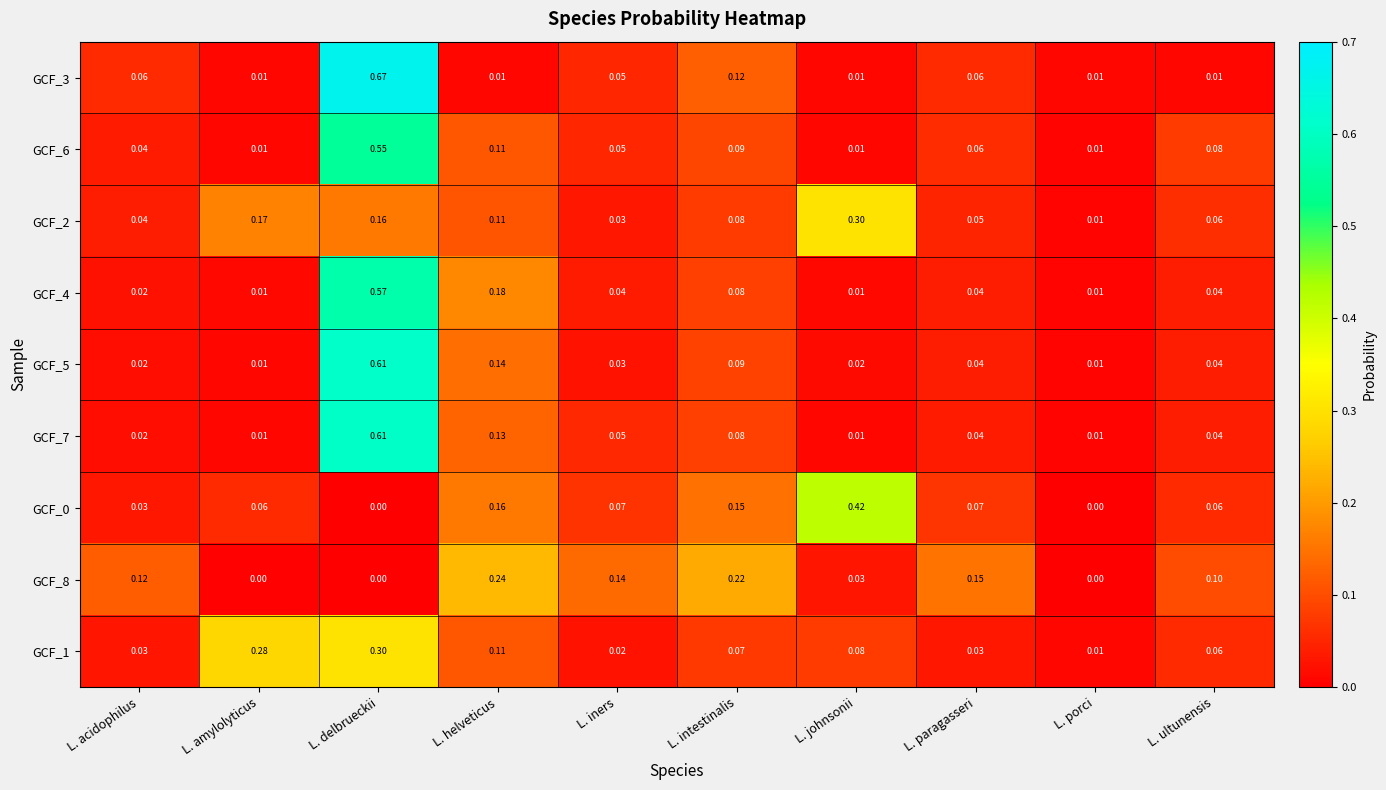

Which category has the highest value across all series?

L. delbrueckii